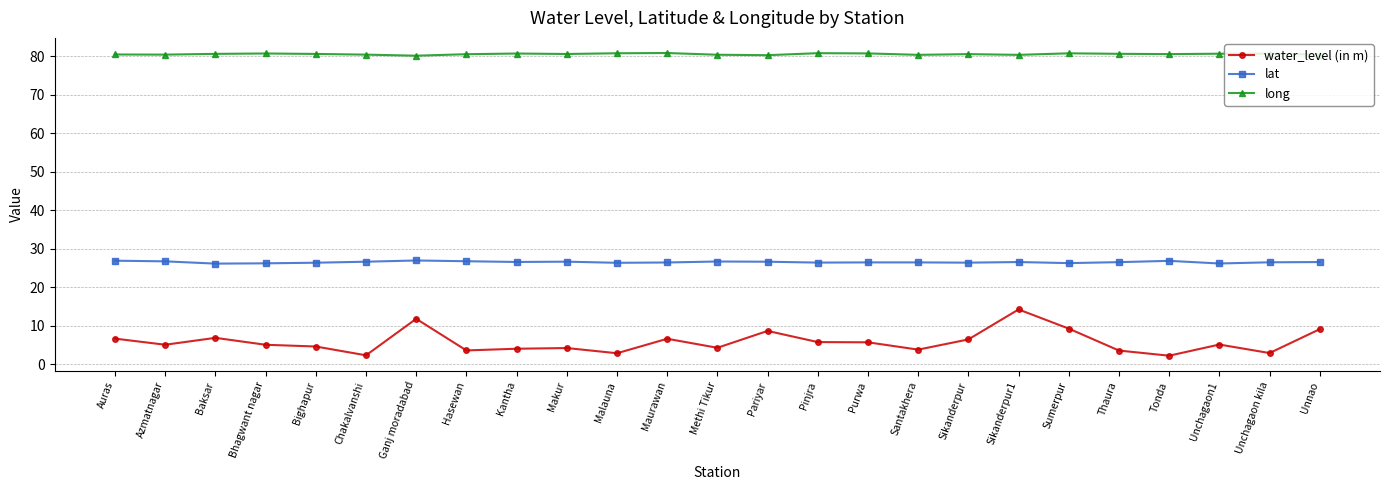

Does the chart display data point markers on the line(s)?

Yes